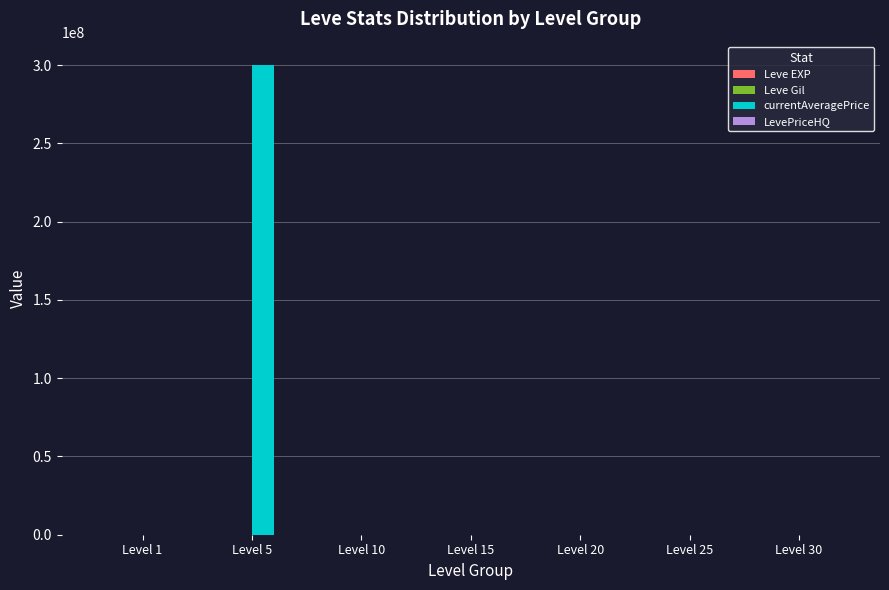

Which series changed the most between Level 5 and Level 30?

currentAveragePrice